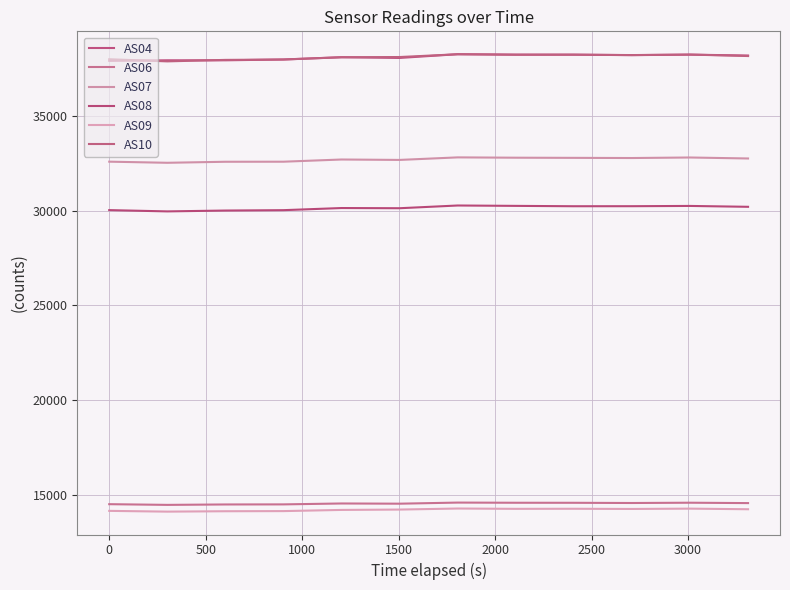

Reading right to left, transcribe all the data shown in this chart.

AS04: 38175	38221	38195	38219	38222	38244	38047	38085	37966	37922	37923	37894
AS06: 14576	14596	14581	14592	14594	14603	14545	14556	14508	14504	14482	14519
AS07: 32746	32798	32770	32779	32787	32804	32670	32692	32576	32573	32519	32578
AS08: 30198	30244	30230	30228	30247	30267	30123	30133	30021	30001	29956	30024
AS09: 14252	14284	14267	14277	14273	14290	14235	14216	14154	14147	14126	14166
AS10: 38147	38225	38198	38220	38216	38241	38095	38083	37963	37944	37866	37978